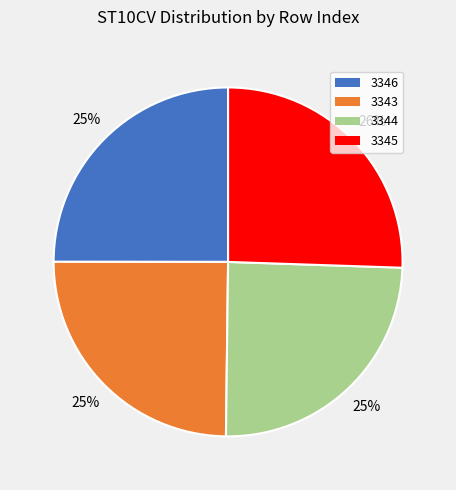

How many segments does this pie chart have?

4